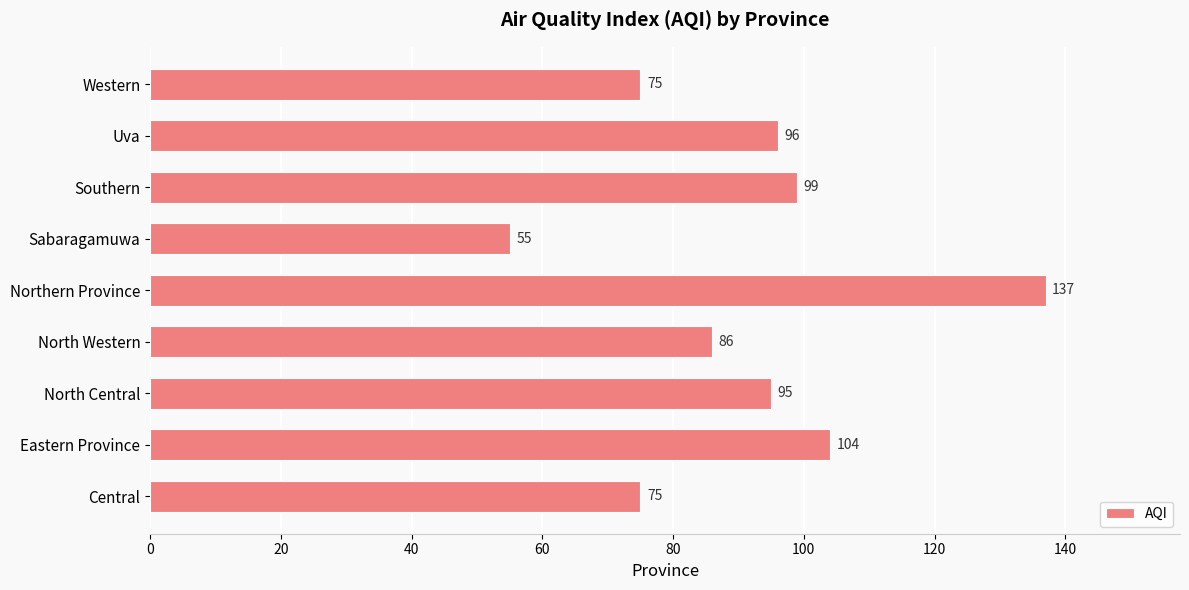

Reading bottom to top, transcribe all the data shown in this chart.

Central=75	Eastern Province=104	North Central=95	North Western=86	Northern Province=137	Sabaragamuwa=55	Southern=99	Uva=96	Western=75